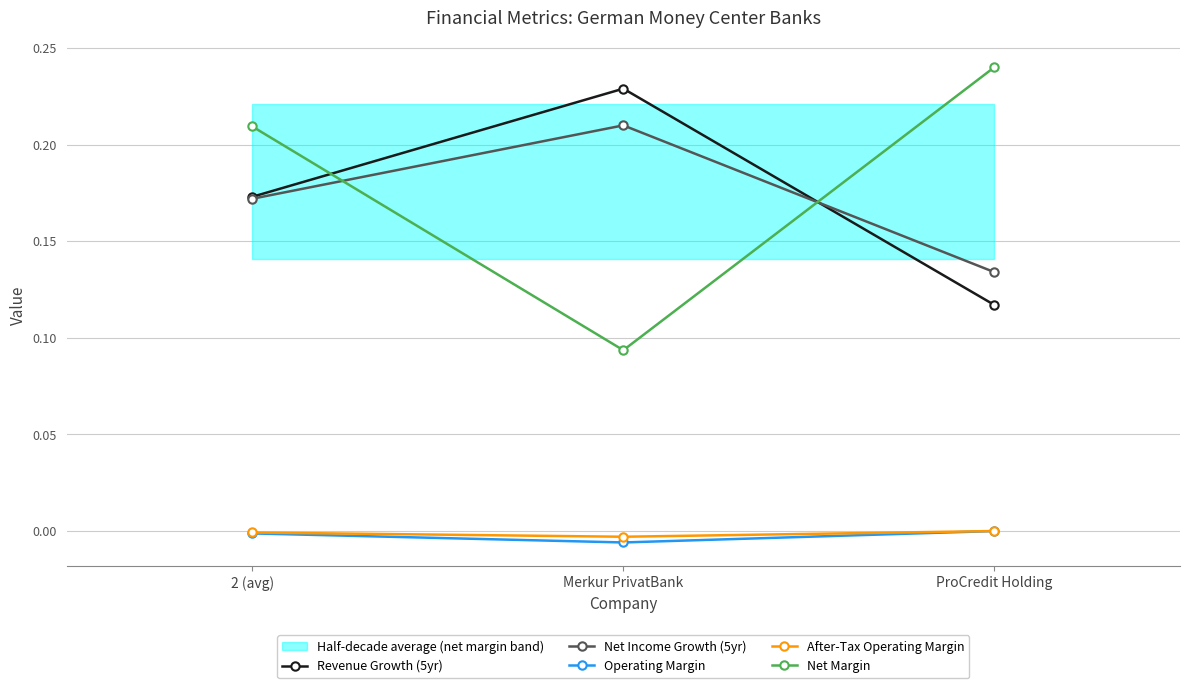

Count the number of categories in the chart.

3